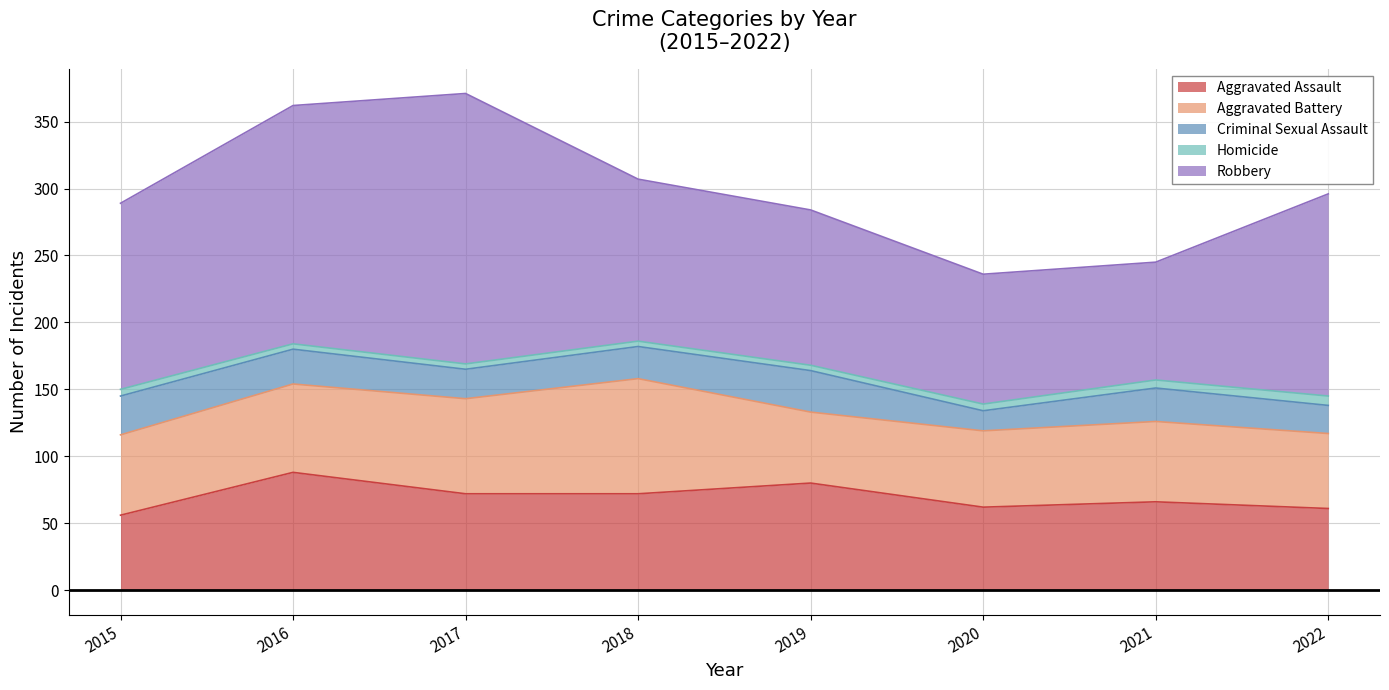

Rank the series by their maximum value, from lowest to highest.

Homicide, Criminal Sexual Assault, Aggravated Battery, Aggravated Assault, Robbery